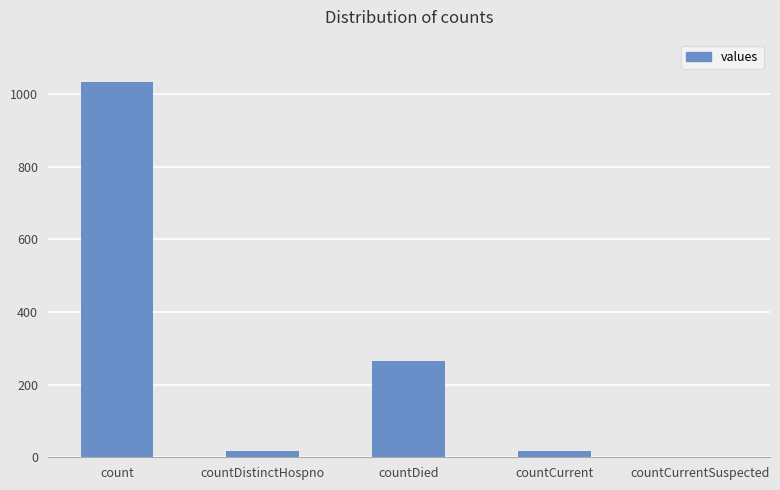

The chart shows a value of 18 at countCurrent. True or false?

True